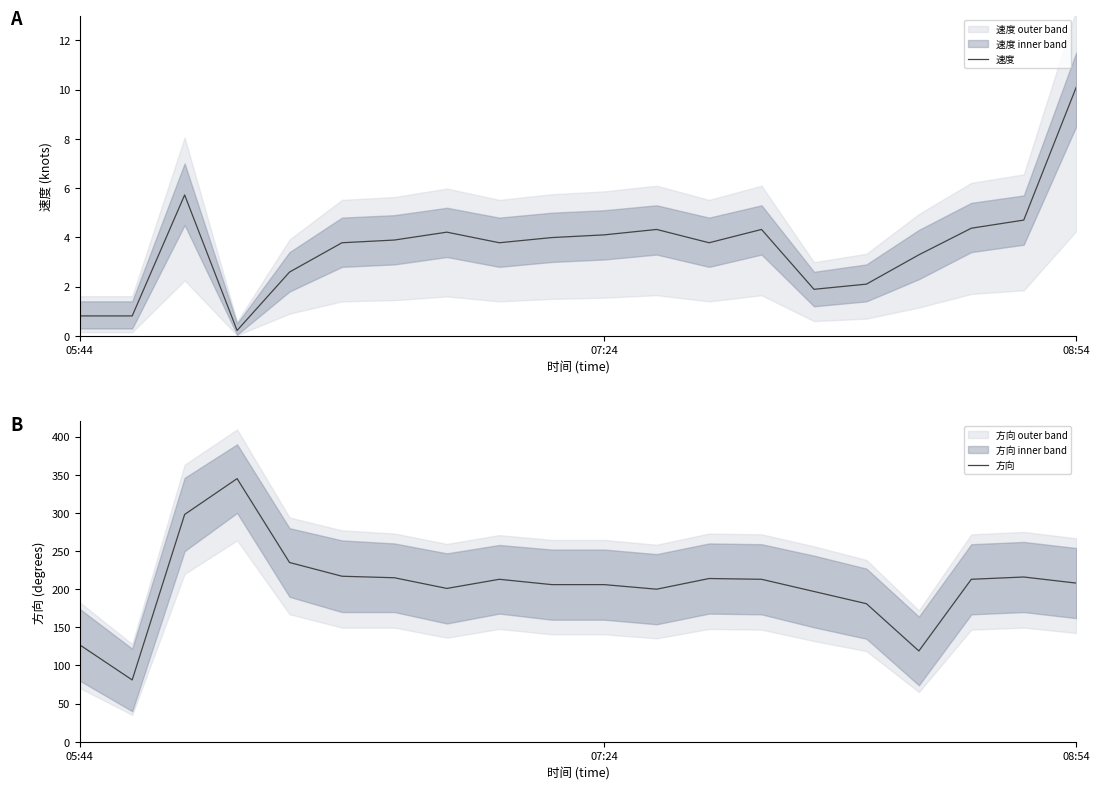

Is the value of 速度 at 15 greater than the value of 方向 at 11?

No